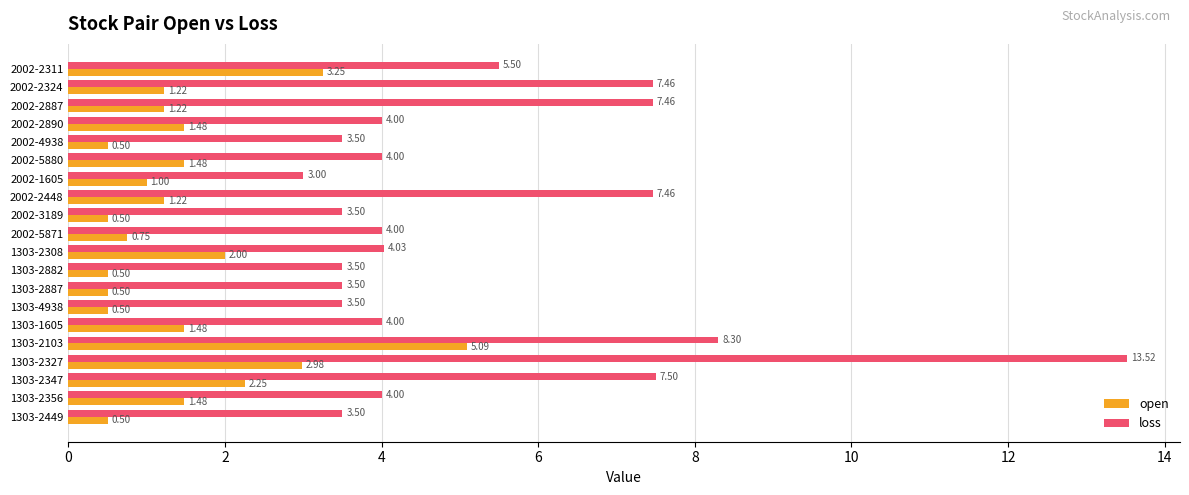

Is the value of loss at 2002-2324 greater than the value of open at 1303-2308?

Yes